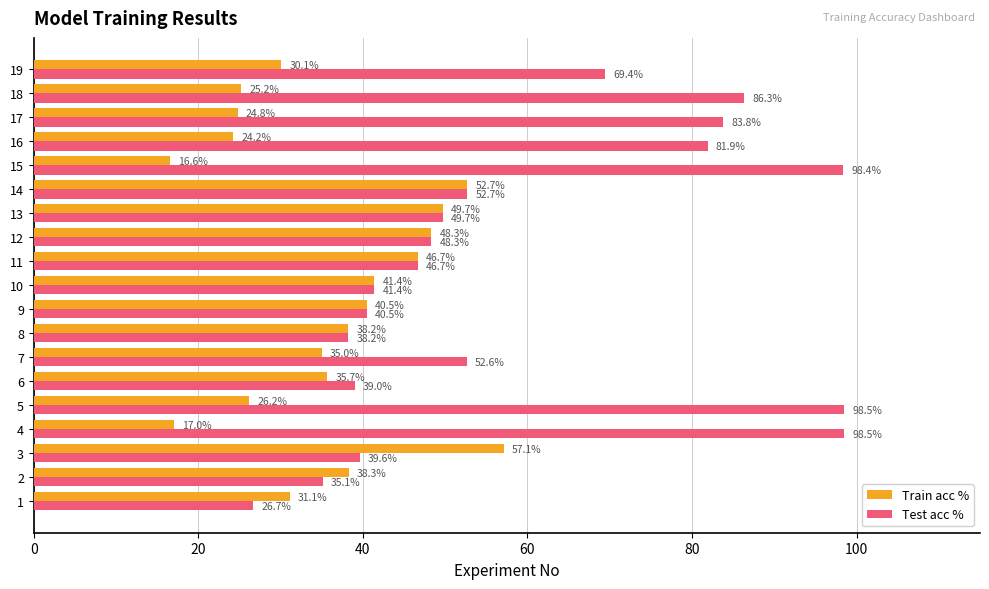

What is the sum of the Test acc % values at 13 and 17?

133.5